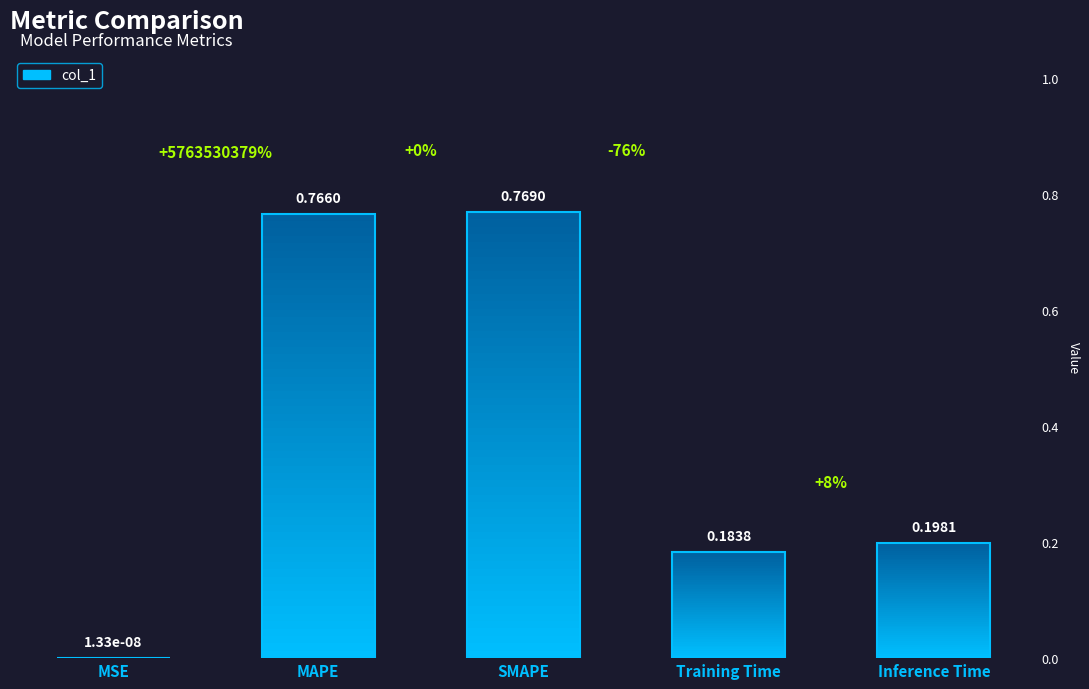

What is the difference between the values at MSE and Training Time?

0.2